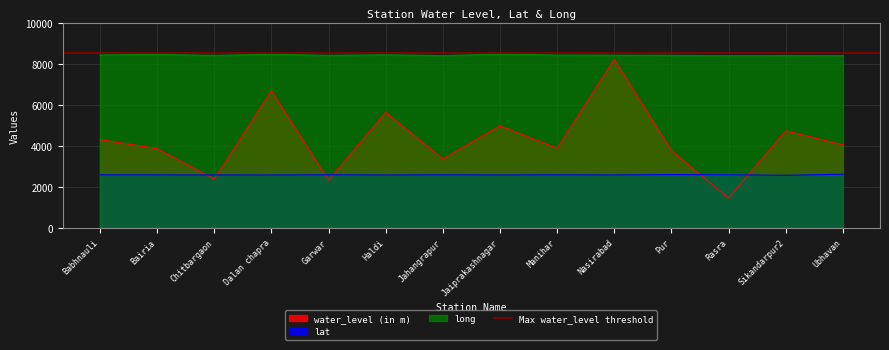

What is the label of the 5th point from the right?

Nasirabad